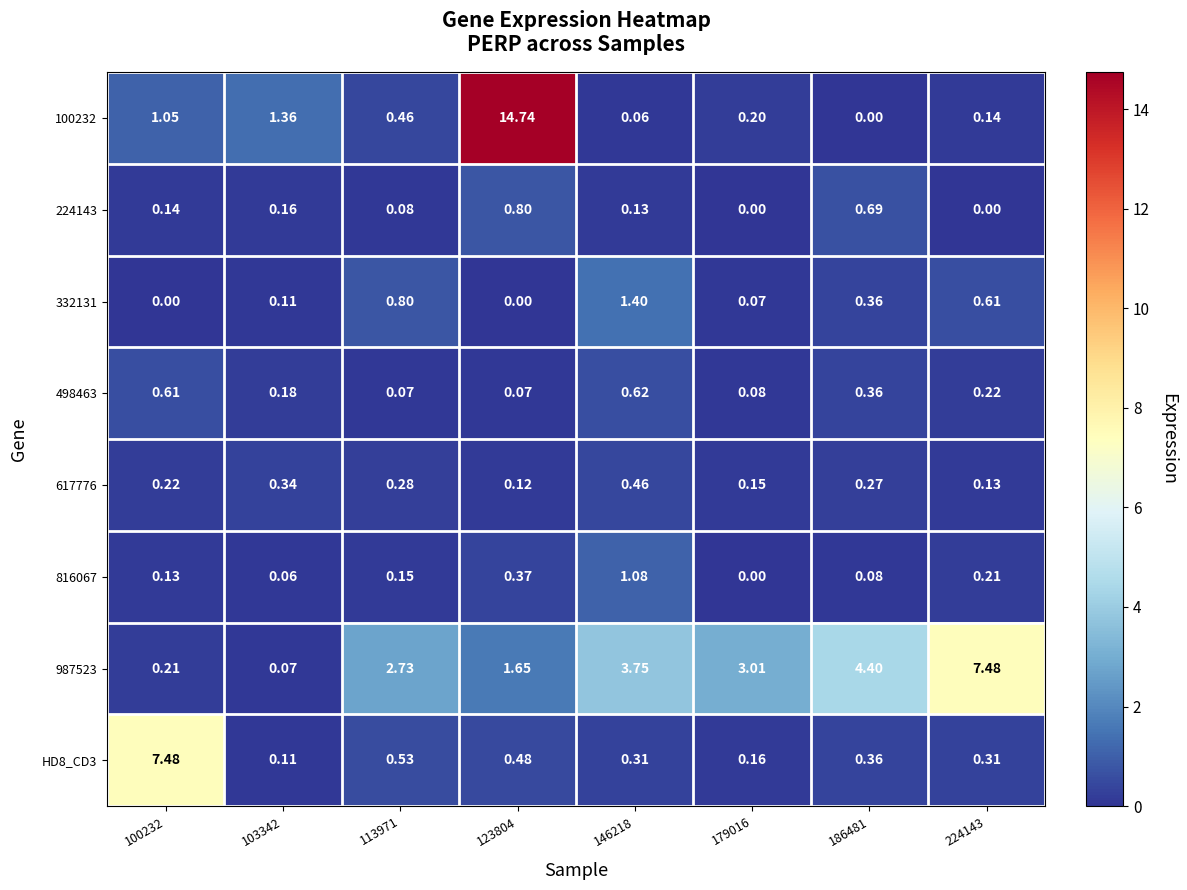

What is the spread (max minus min) of values at 123804?

14.7